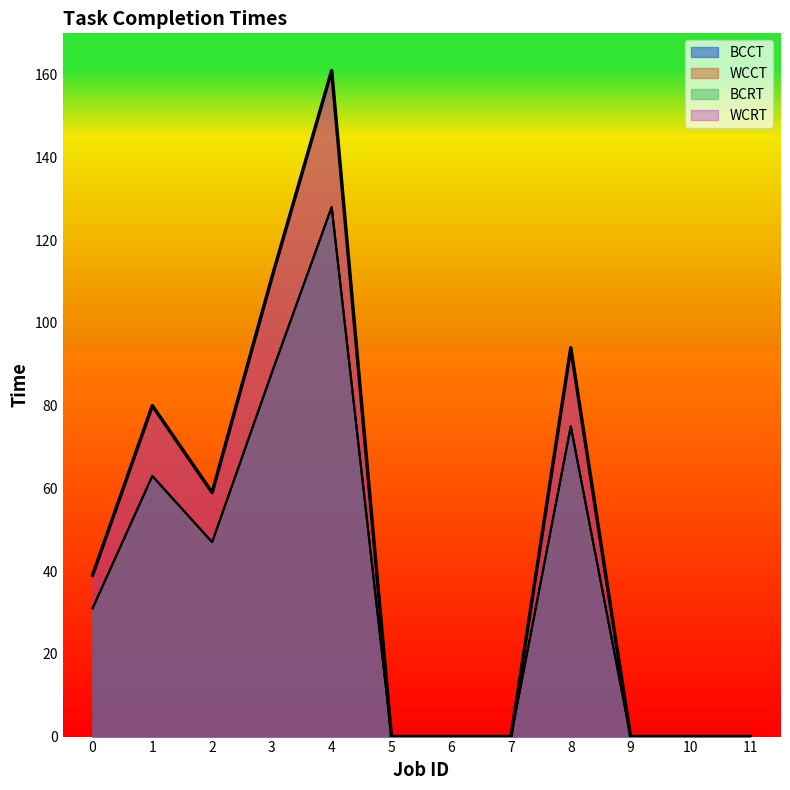

True or false: BCRT has a value of -65 at 10.

False